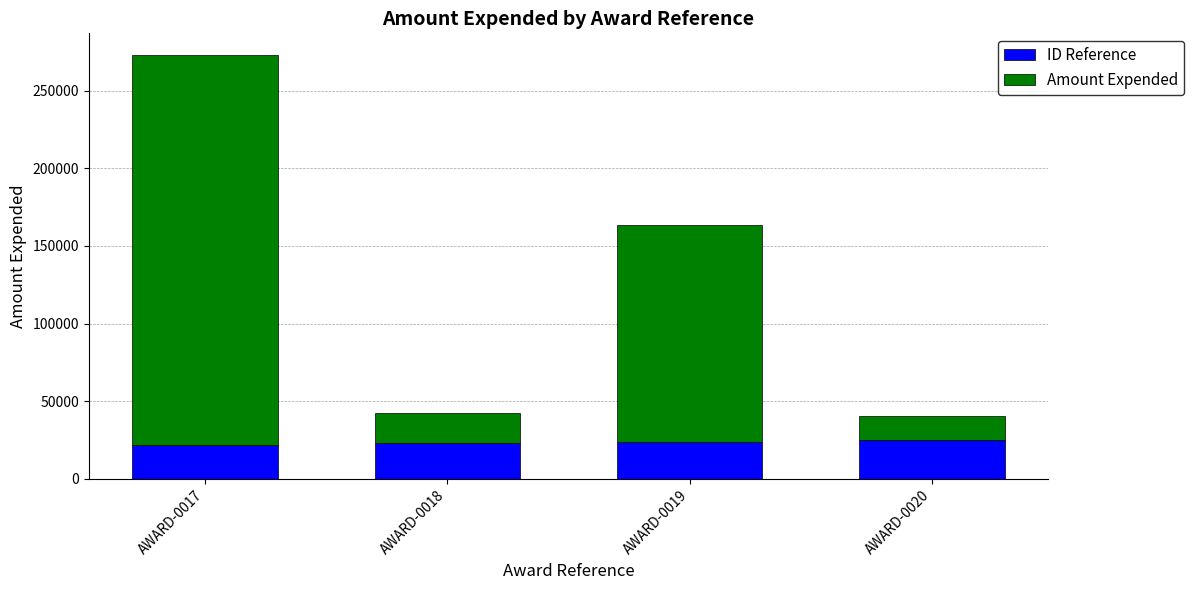

How many data points in ID Reference are above 24076?

2